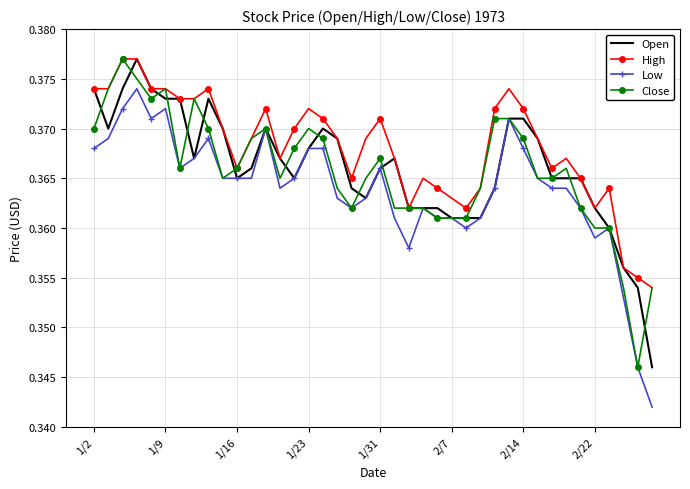

True or false: High and Low intersect in this chart.

False